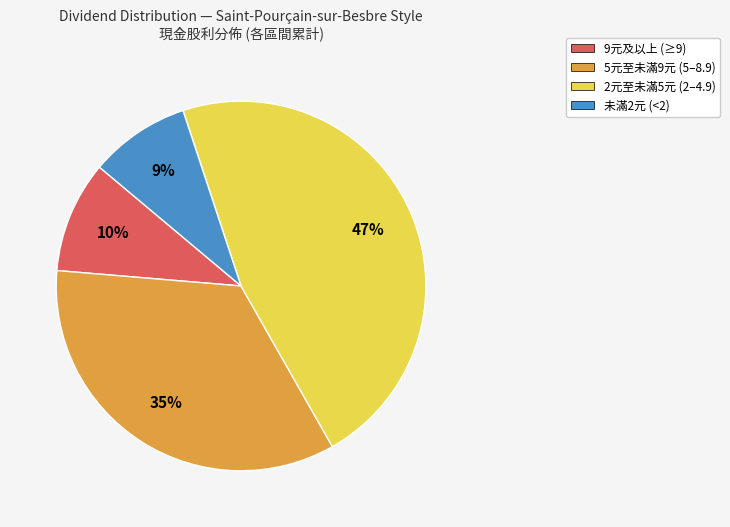

How many slices are in this pie chart?

4